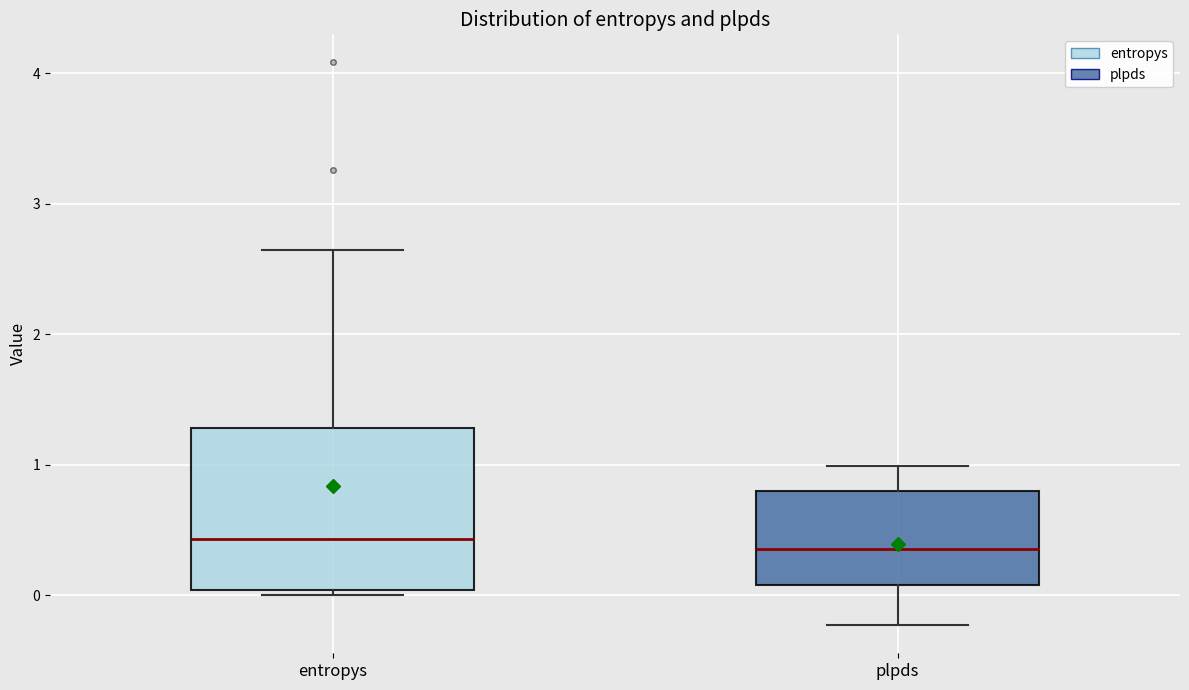

Where does the upper whisker of the box for plpds end on the y-axis? The values are not printed on the chart, so give them approximately, as read against the axis.

1.0